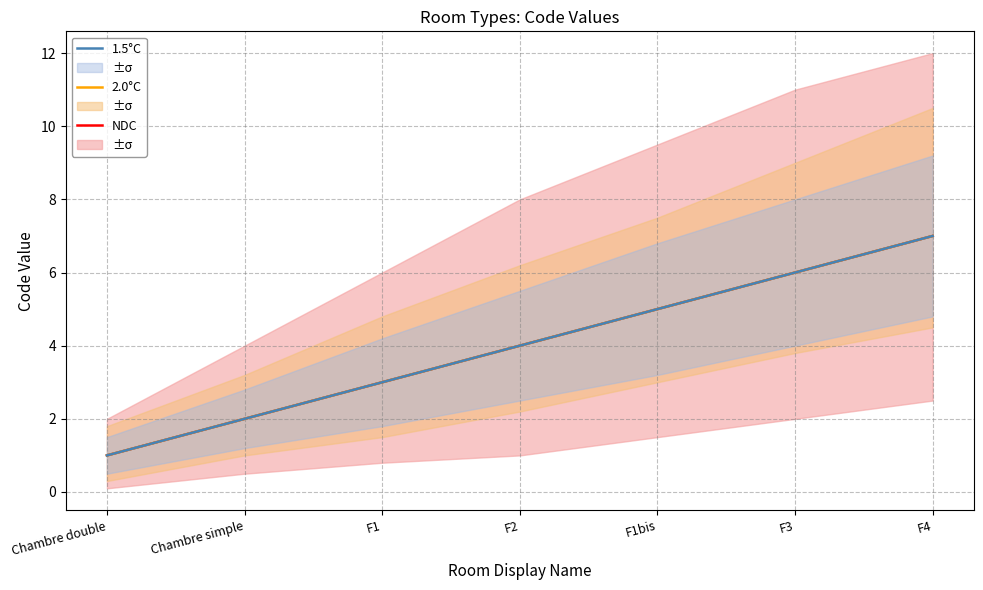

Which series changed the most between F2 and F1bis?

NDC